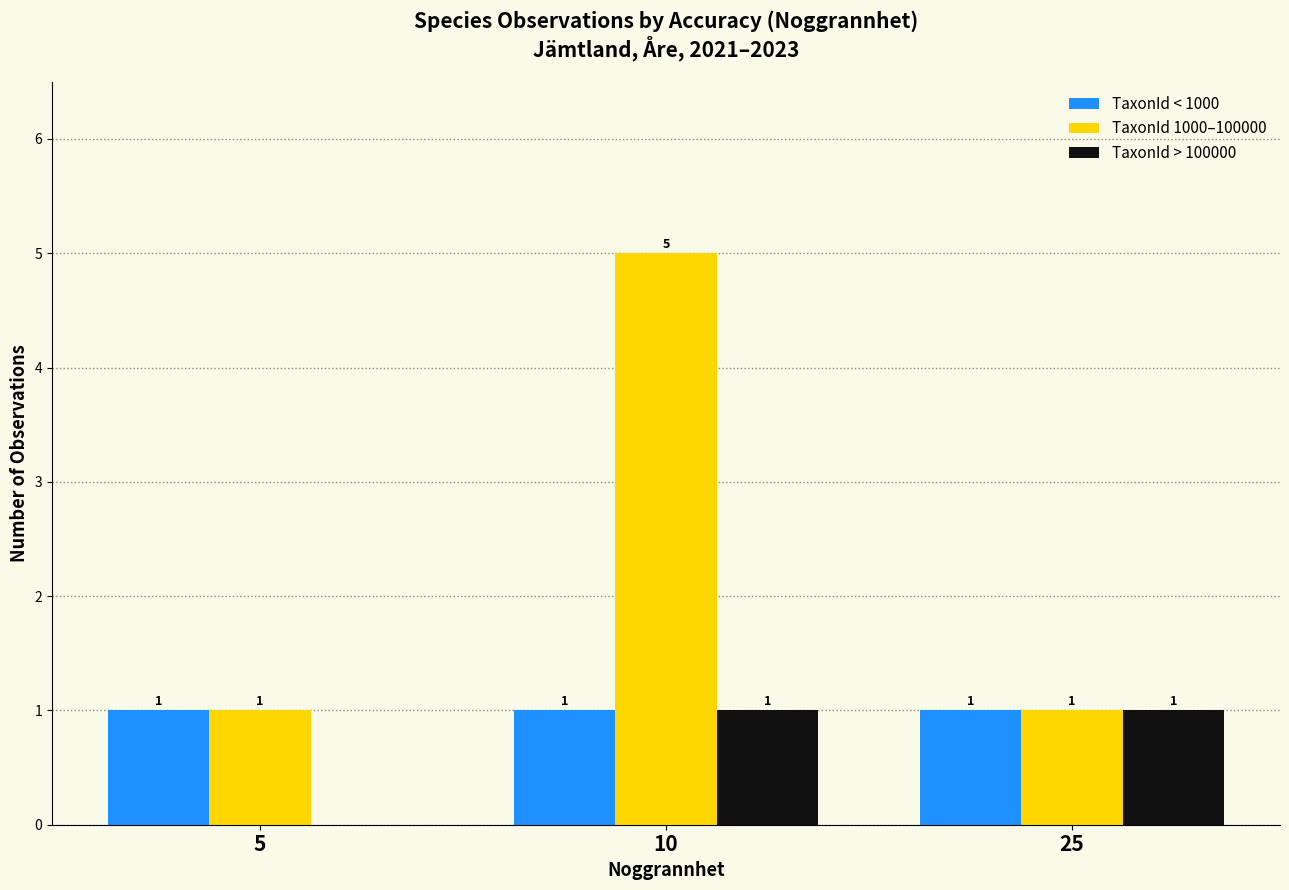

What is the maximum value shown in the chart?

5